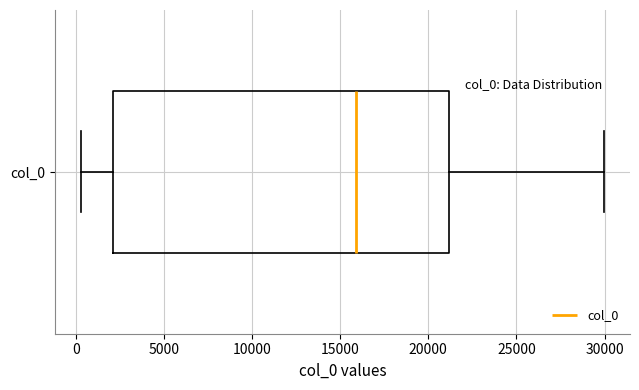

Where does the median line of the box for col_0 sit on the x-axis? The values are not printed on the chart, so give them approximately, as read against the axis.

16000